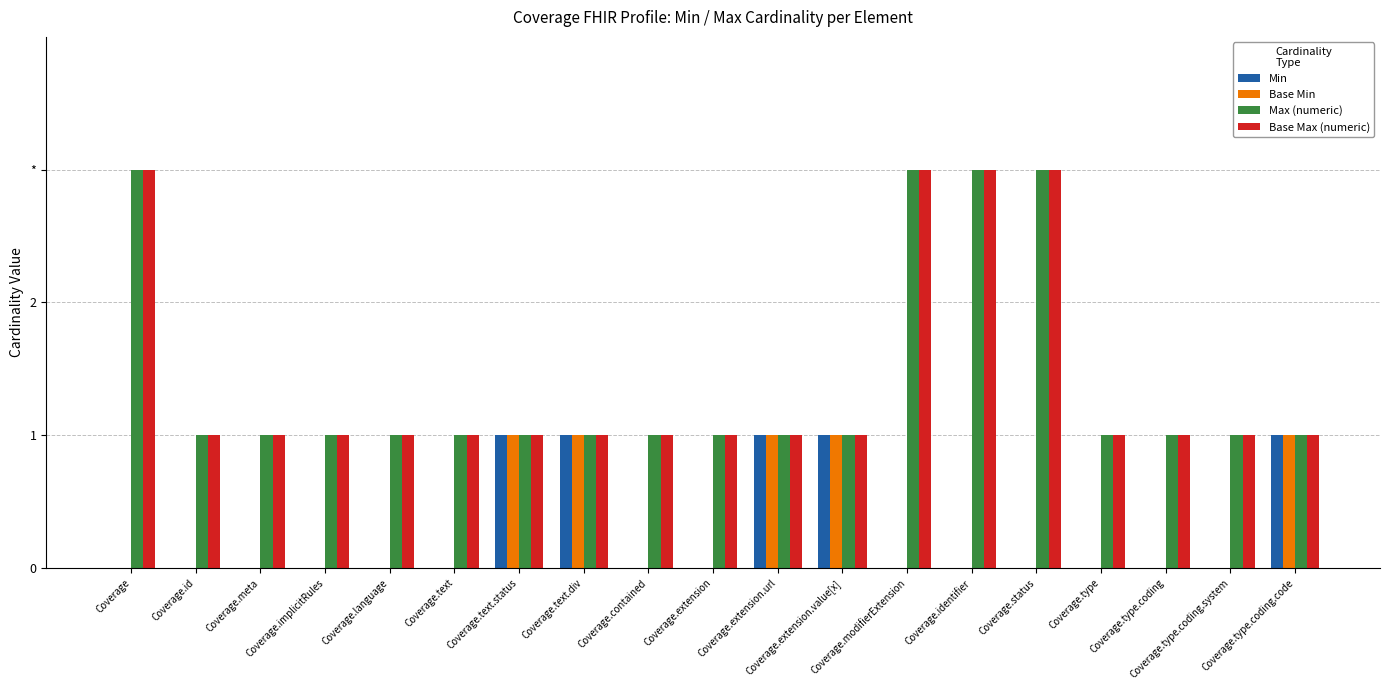

What are all the series names shown in the legend?

Min, Base Min, Max (numeric), Base Max (numeric)